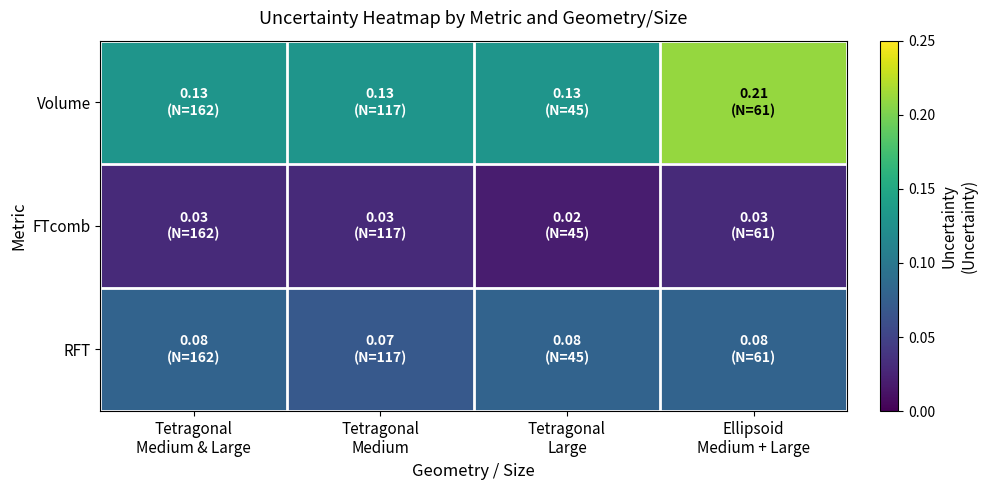

What is the spread (max minus min) of values at Tetragonal
Medium & Large?

0.1